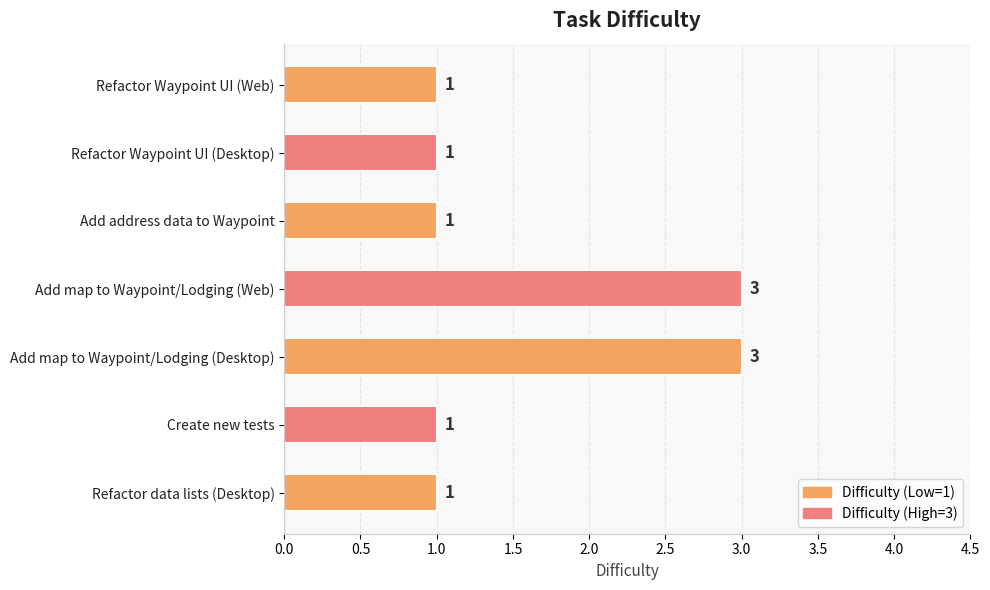

Does the chart contain any negative values?

No